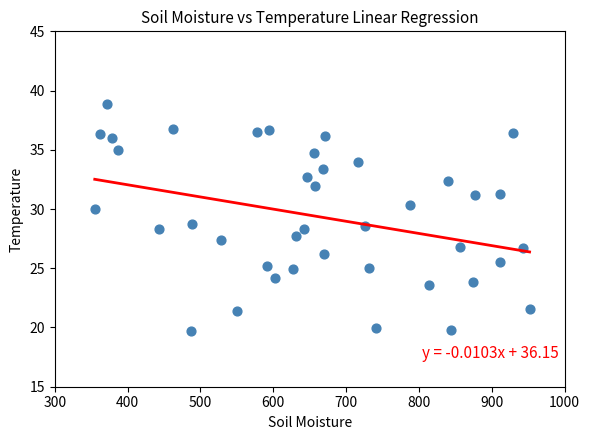

What is the range of Y values (max minus min)?

19.2